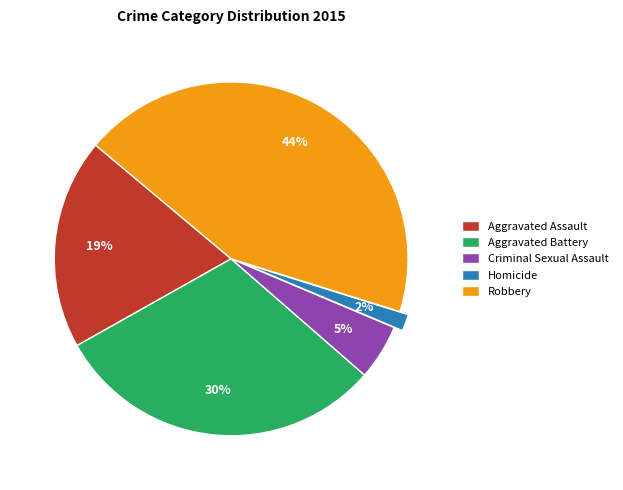

What percentage is the Aggravated Assault slice, to the nearest percent?

19%